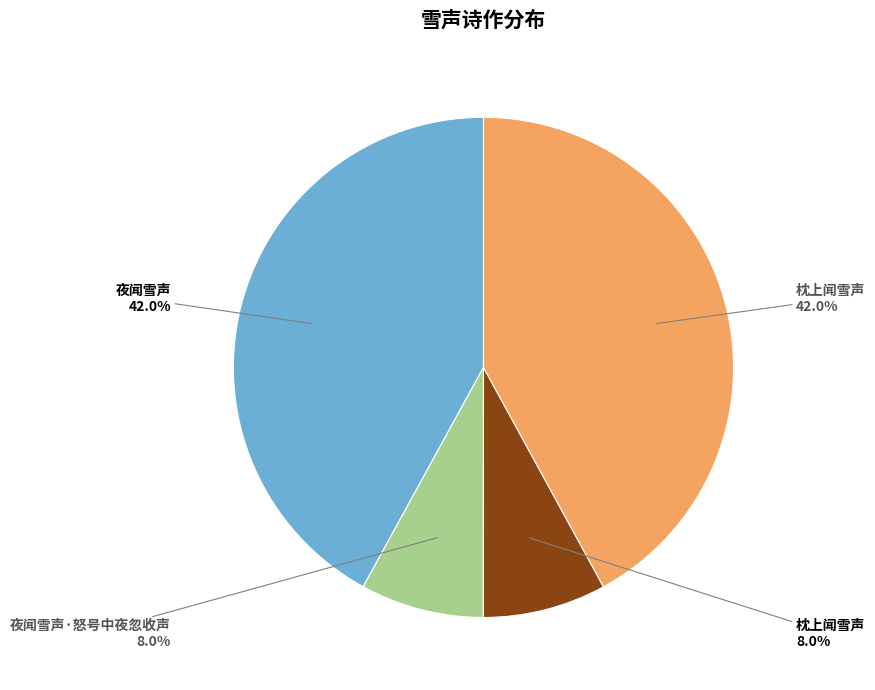

Is there any slice that represents more than half of the pie?

No